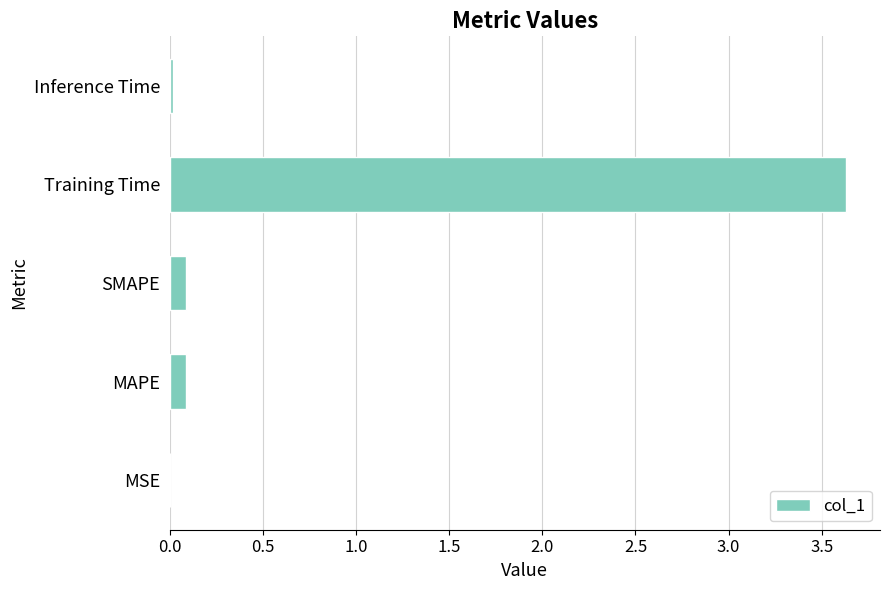

The value at SMAPE is 0.1. True or false?

True